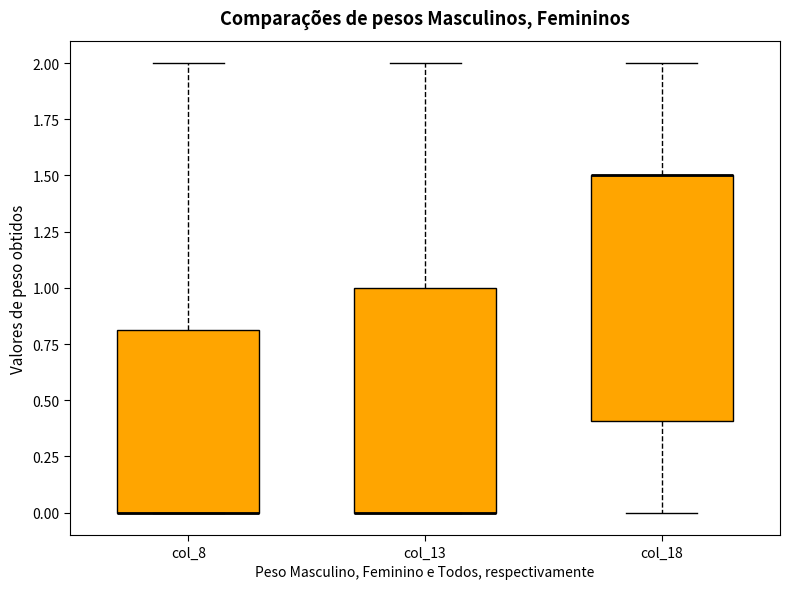

Where is the lower edge of the box for col_18 on the y-axis? The values are not printed on the chart, so give them approximately, as read against the axis.

0.4